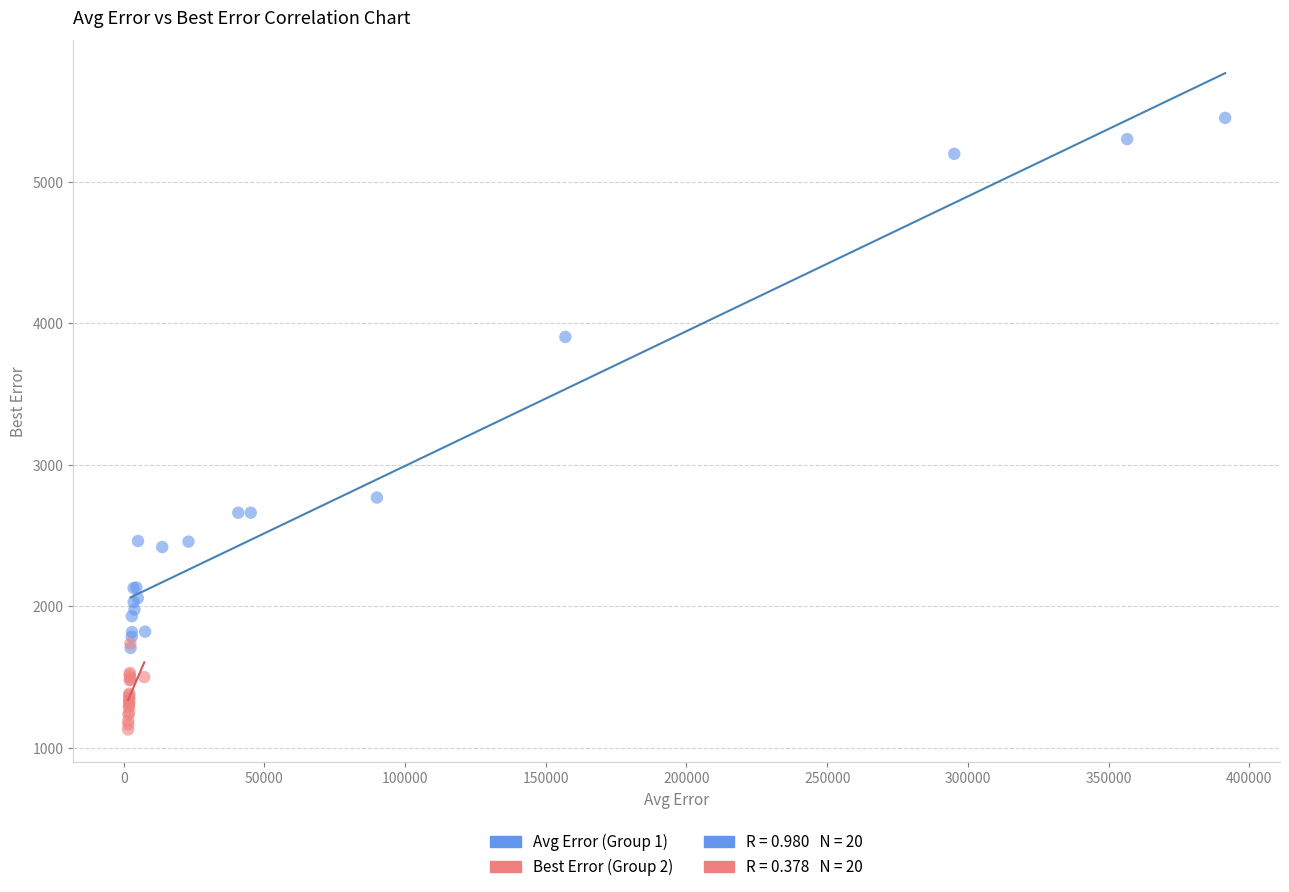

Which series has the largest Y range (max minus min)?

Avg Error (Group 1)